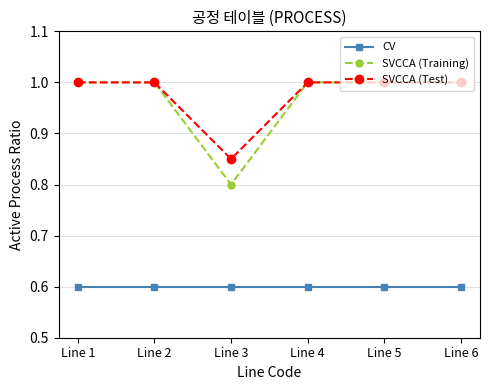

Rank the series at Line 3 from highest to lowest value.

SVCCA (Test), SVCCA (Training), CV